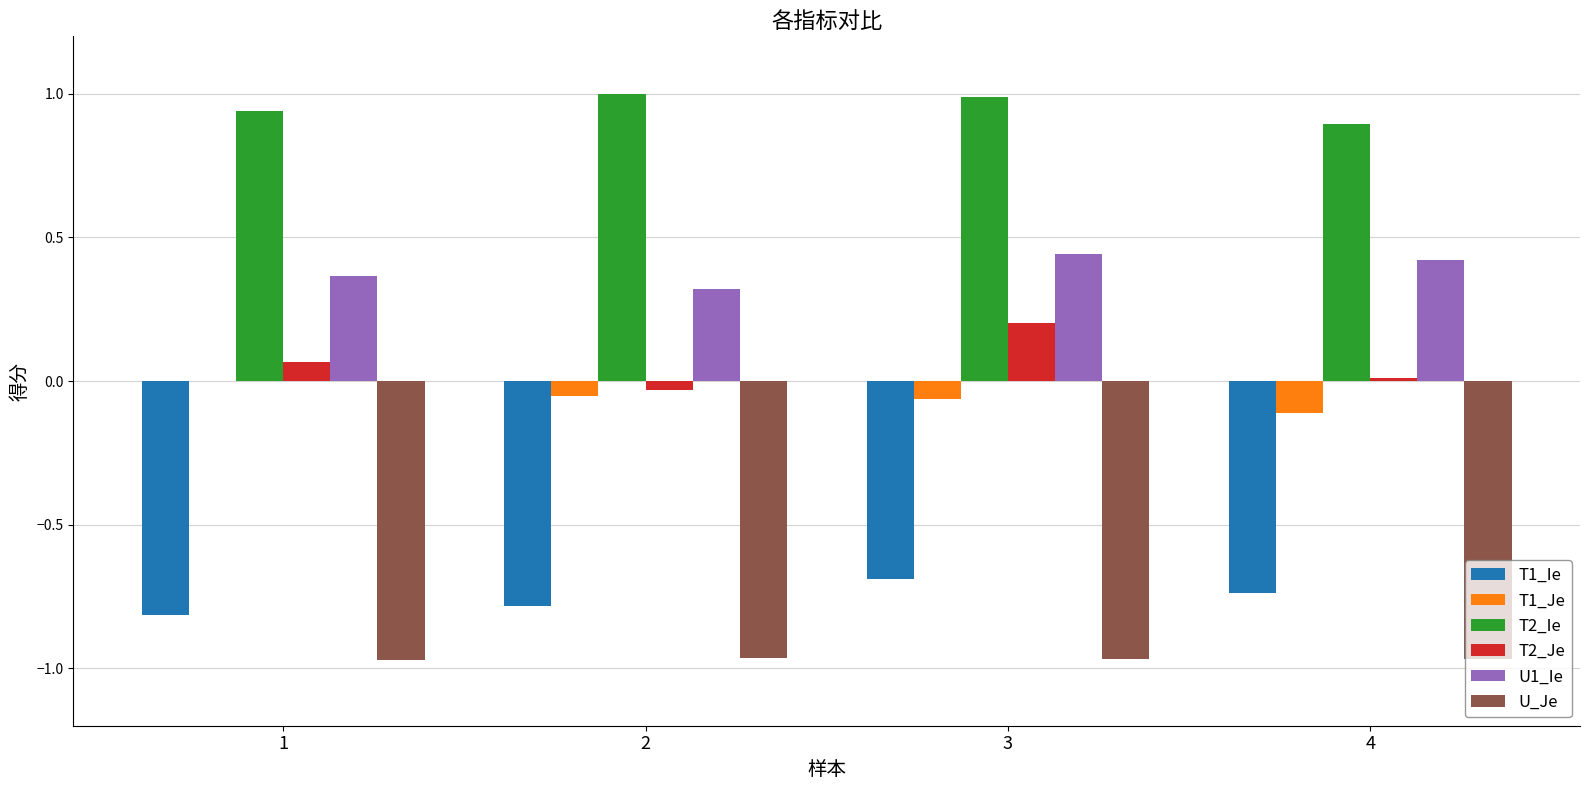

True or false: U1_Ie has a value of 0.6 at 2.

False